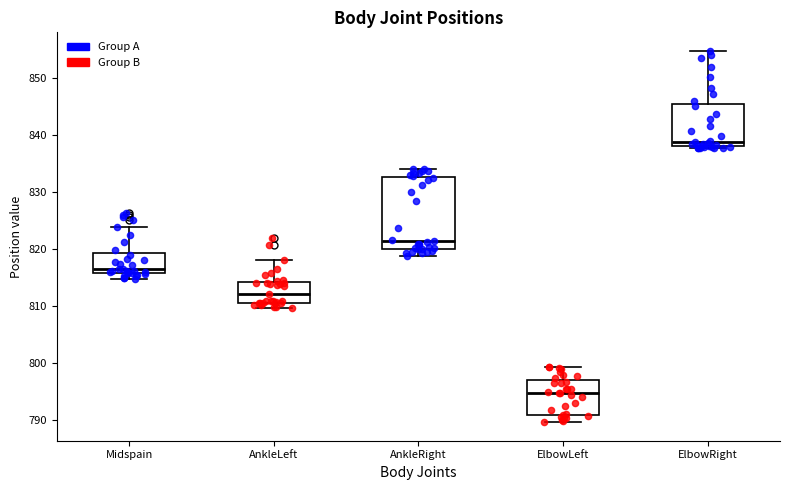

Reading left to right, read every box against the y-axis: the position of its median line, the range the box covers, and the ends of its whiskers. The values are not printed on the chart, so give them approximately, as read against the axis.

Midspain: median 816 (just above the box's lower edge), box 816 to 819, whiskers 815 to 824
AnkleLeft: median 812, box 811 to 814, whiskers 810 to 818
AnkleRight: median 821, box 820 to 833, whiskers 819 to 834
ElbowLeft: median 795, box 791 to 797, whiskers 790 to 799
ElbowRight: median 839, box 838 to 845, whiskers 838 (just below the box's lower edge) to 855